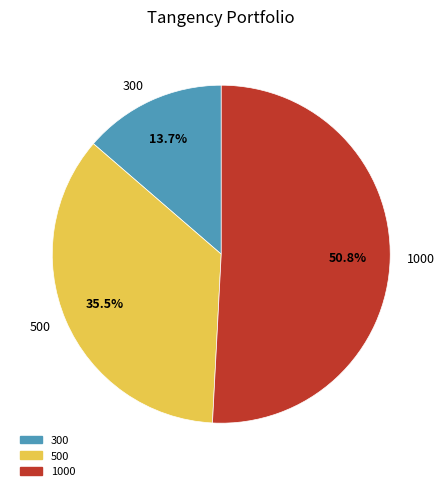

To the nearest percent, what is the difference between the 1000 and 300 slice percentages?

37%